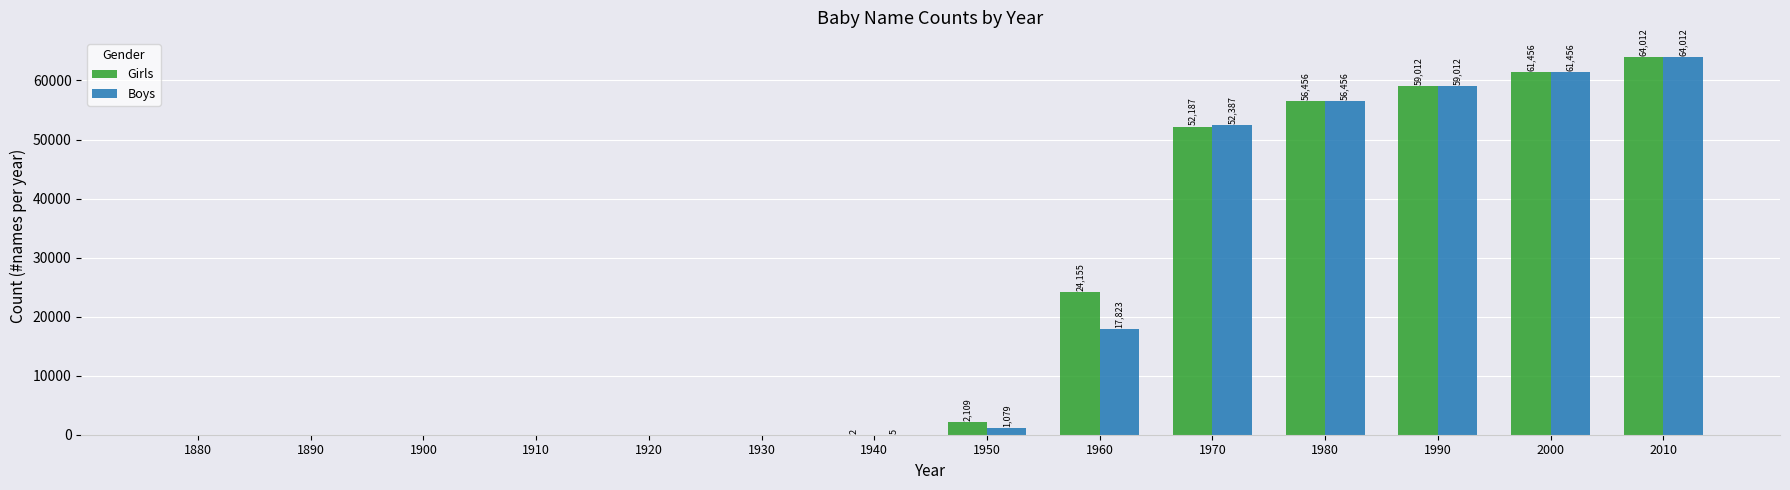

Which series changed the most between 1950 and 2010?

Boys